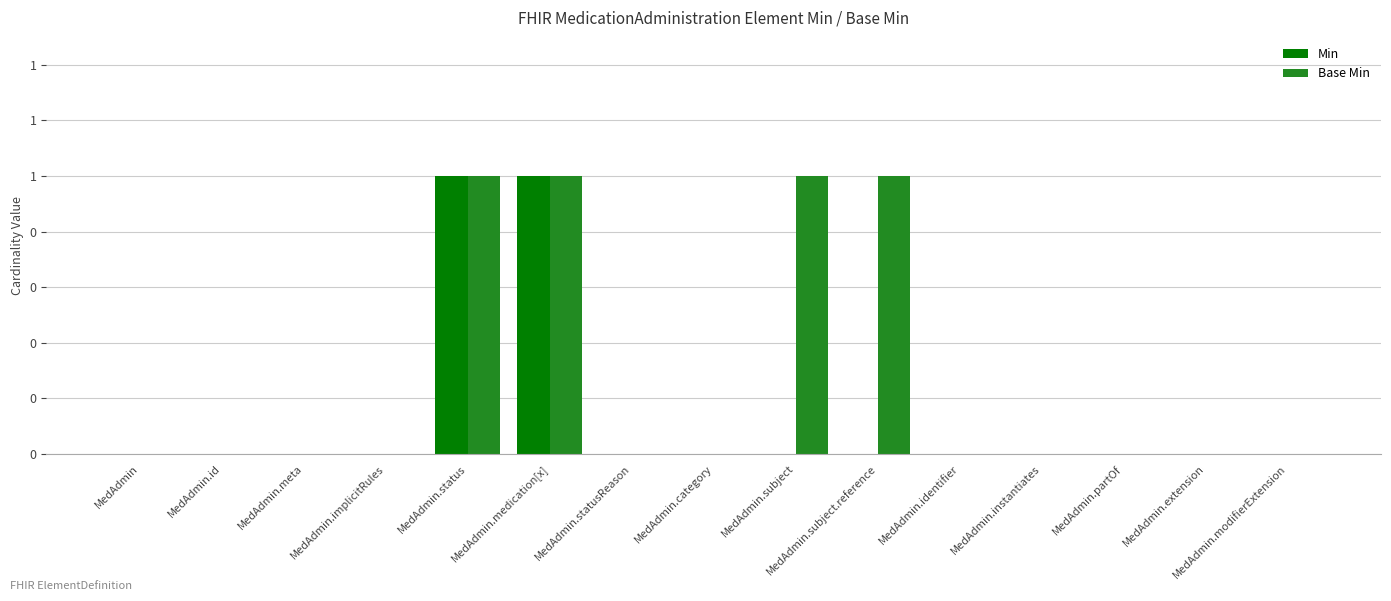

At how many categories does at least one series exceed 0?

4